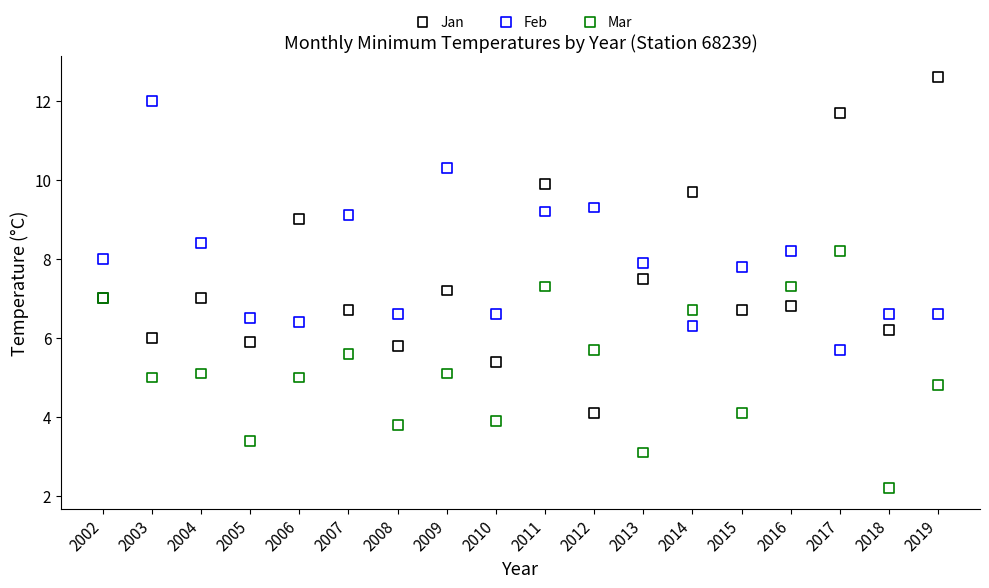

Which series has the largest Y range (max minus min)?

Jan